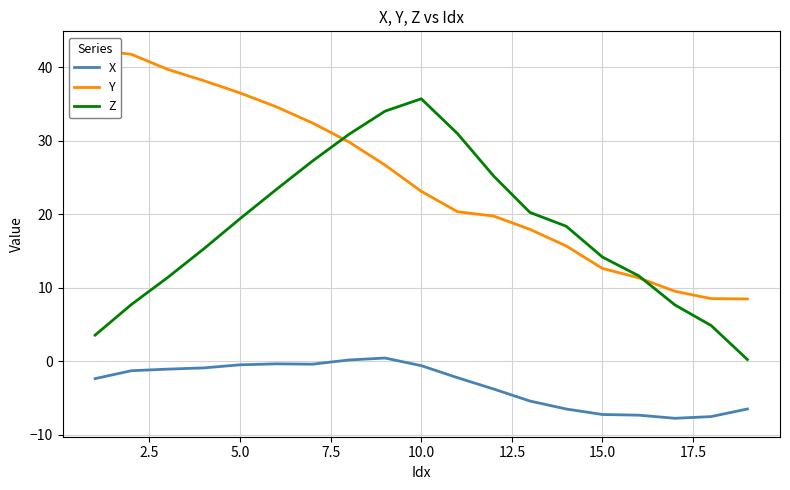

What is the maximum value shown in the chart?

42.4